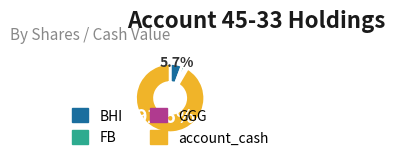

Does any single category account for the majority?

Yes